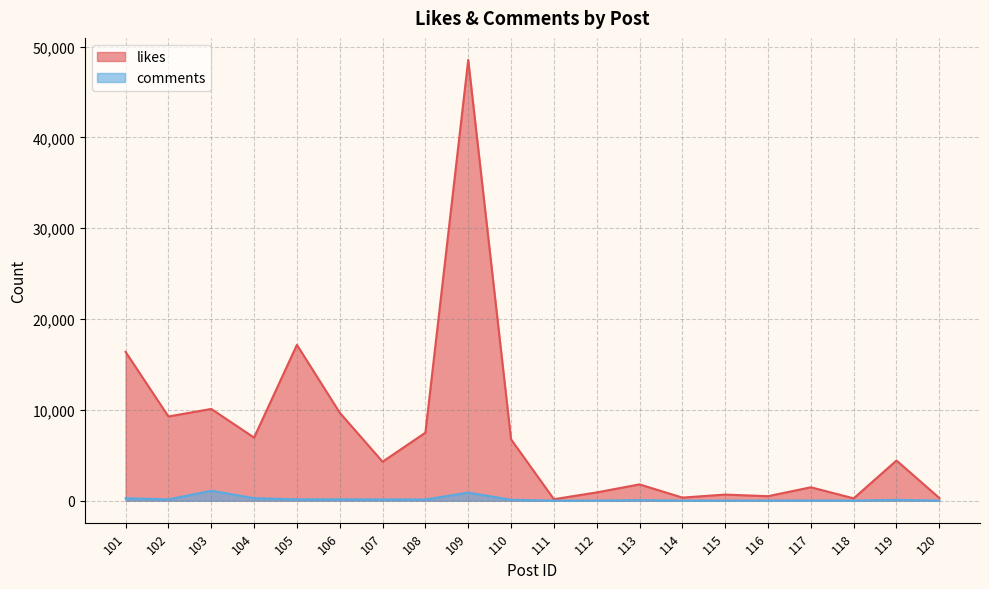

At which category is the sum across all series the highest?

109